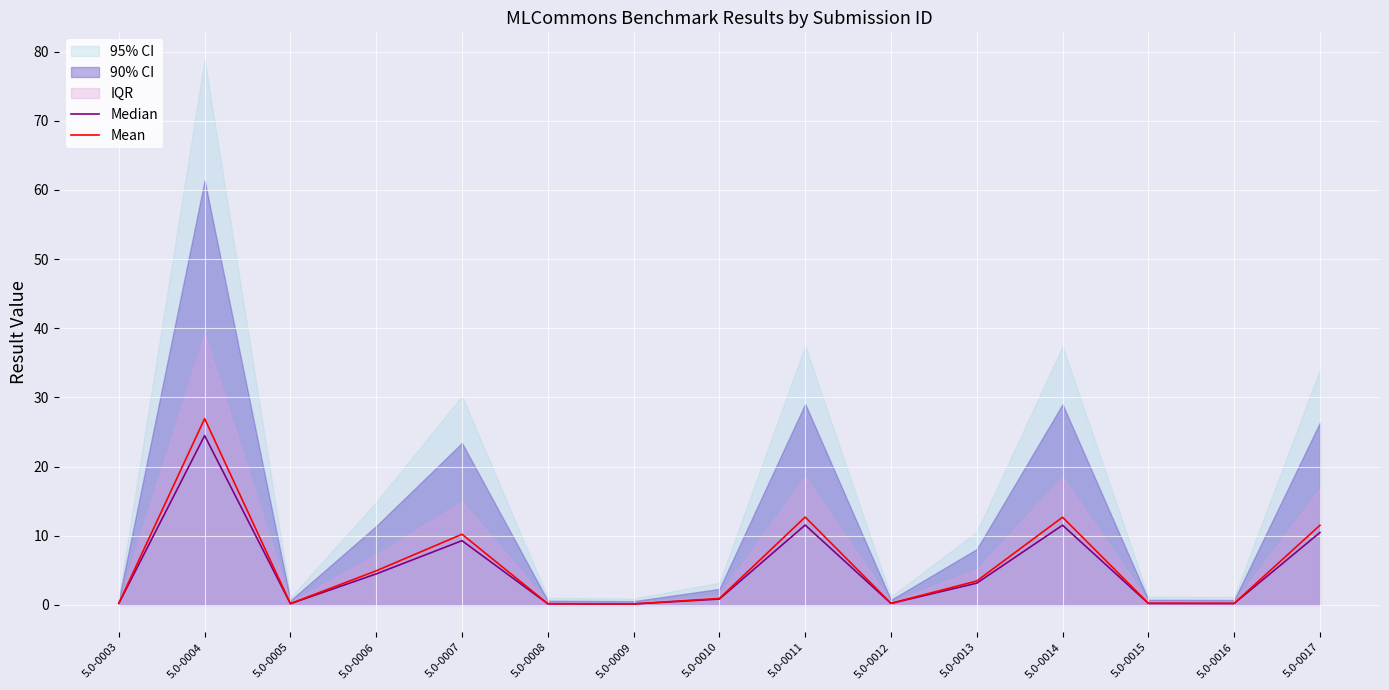

True or false: Median and Mean intersect in this chart.

False